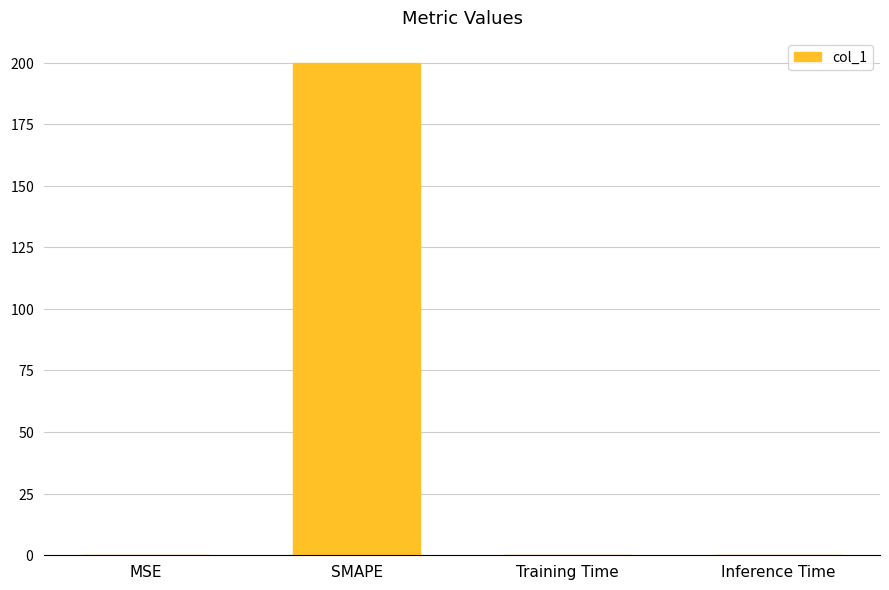

What is the average value?

50.0